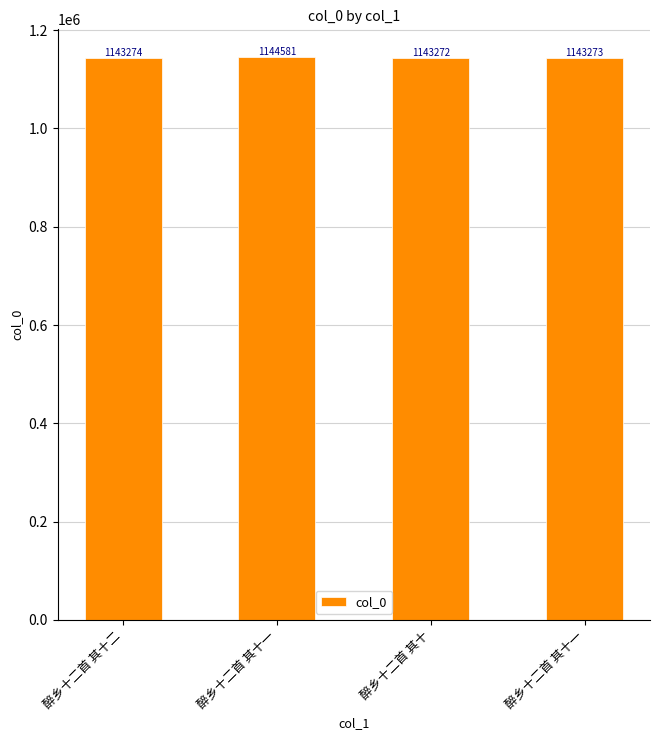

Which label corresponds to the largest value in the chart?

醉乡十二首 其十一